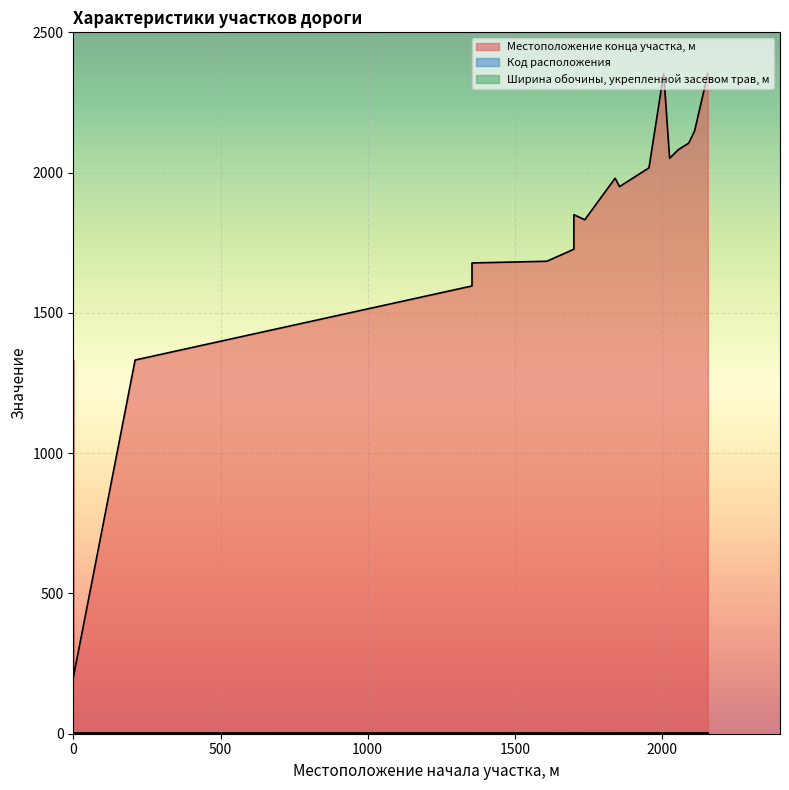

Is the value of Местоположение конца участка, м at 0 greater than the value of Код расположения at 1840?

Yes